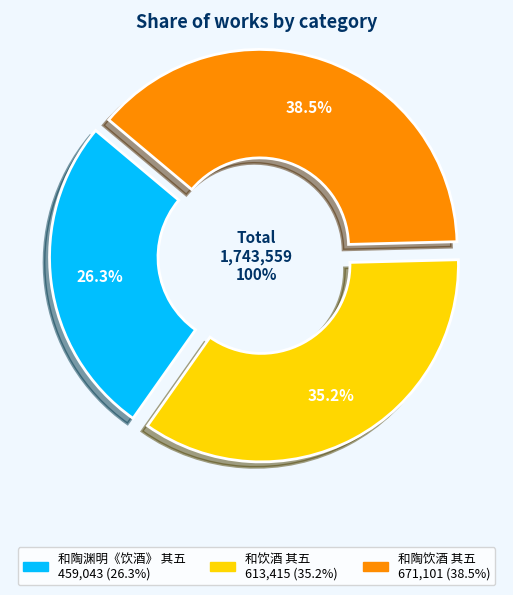

Rank the categories by value from lowest to highest.

和陶渊明《饮酒》 其五, 和饮酒 其五, 和陶饮酒 其五